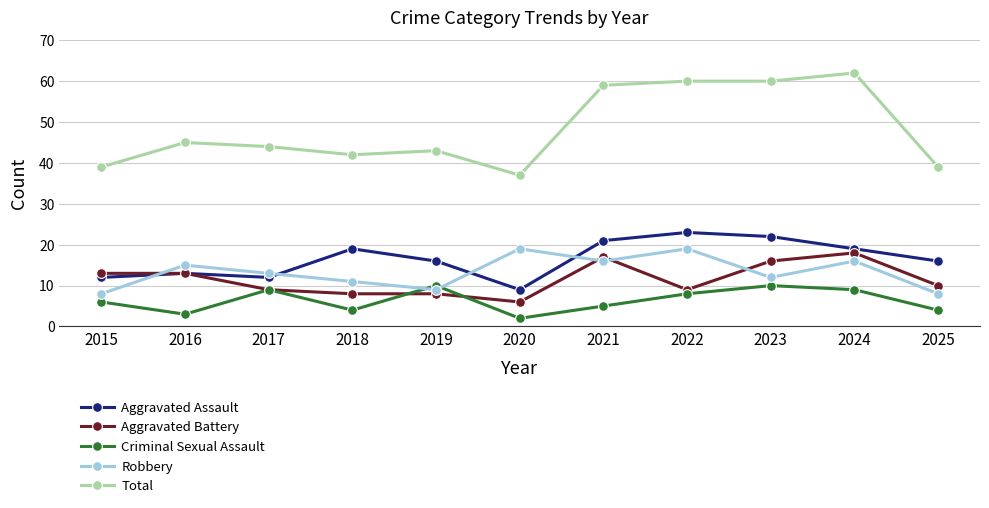

Reading right to left, transcribe all the data shown in this chart.

Aggravated Assault: 16	19	22	23	21	9	16	19	12	13	12
Aggravated Battery: 10	18	16	9	17	6	8	8	9	13	13
Criminal Sexual Assault: 4	9	10	8	5	2	10	4	9	3	6
Robbery: 8	16	12	19	16	19	9	11	13	15	8
Total: 39	62	60	60	59	37	43	42	44	45	39